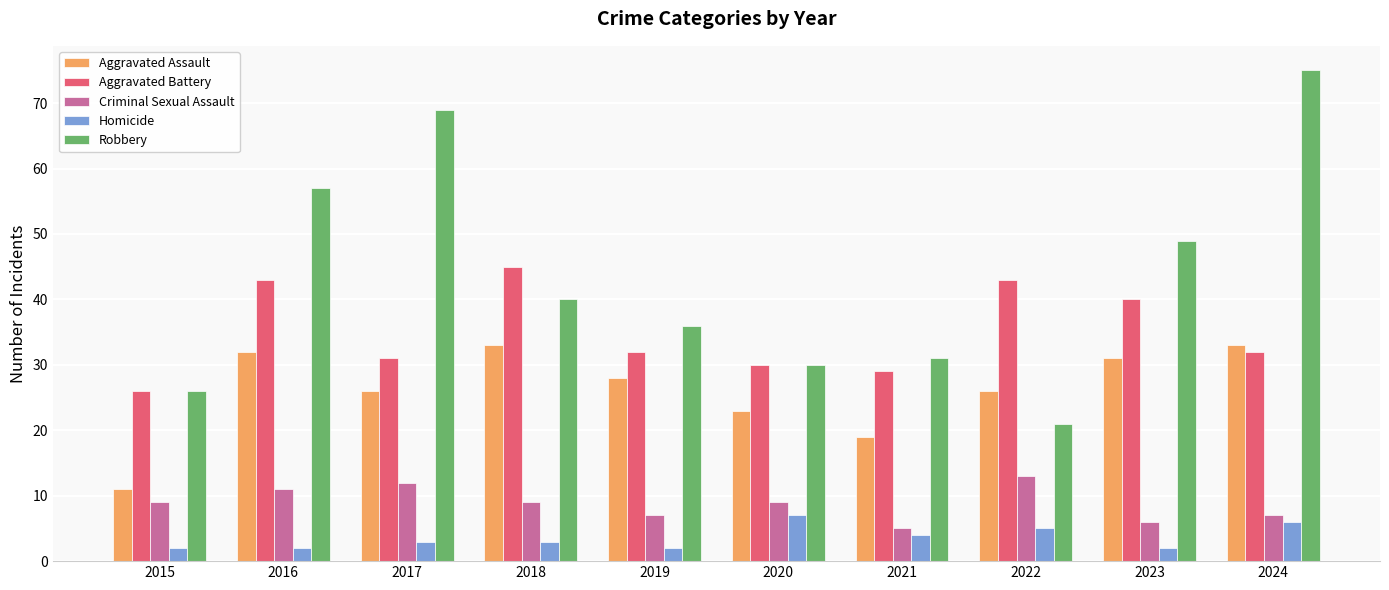

The Aggravated Assault series shows 33 at 2024. True or false?

True